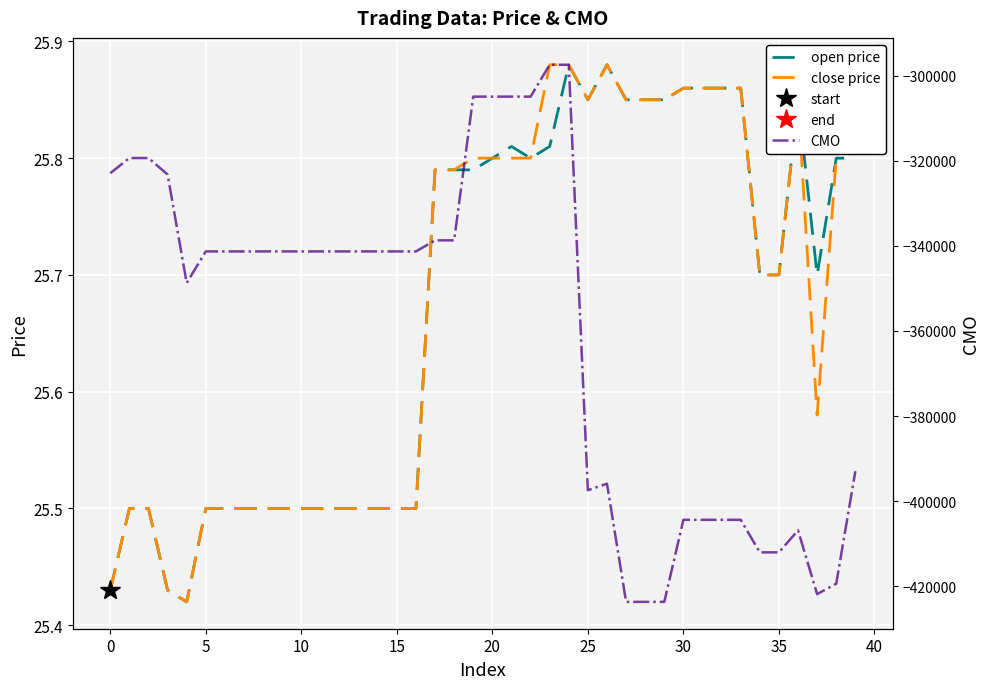

What is the maximum value for close price?

25.9